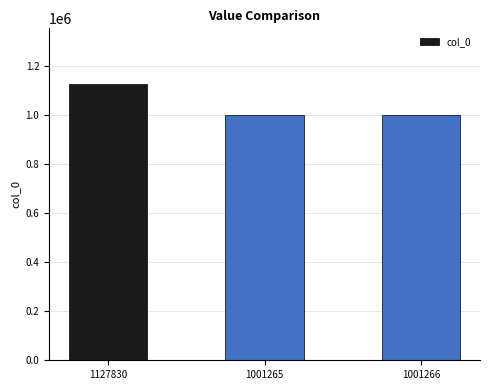

How many series are shown in this chart?

1